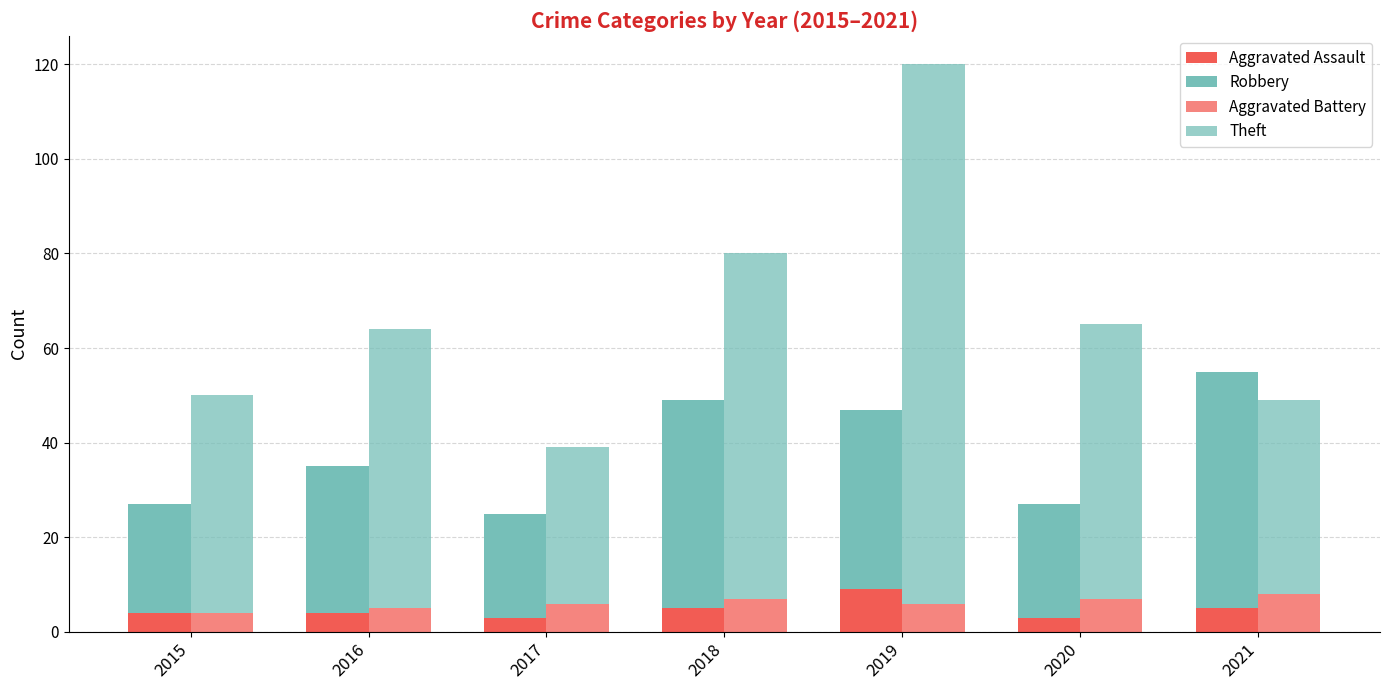

The value of Theft at 2015 is 76. True or false?

False